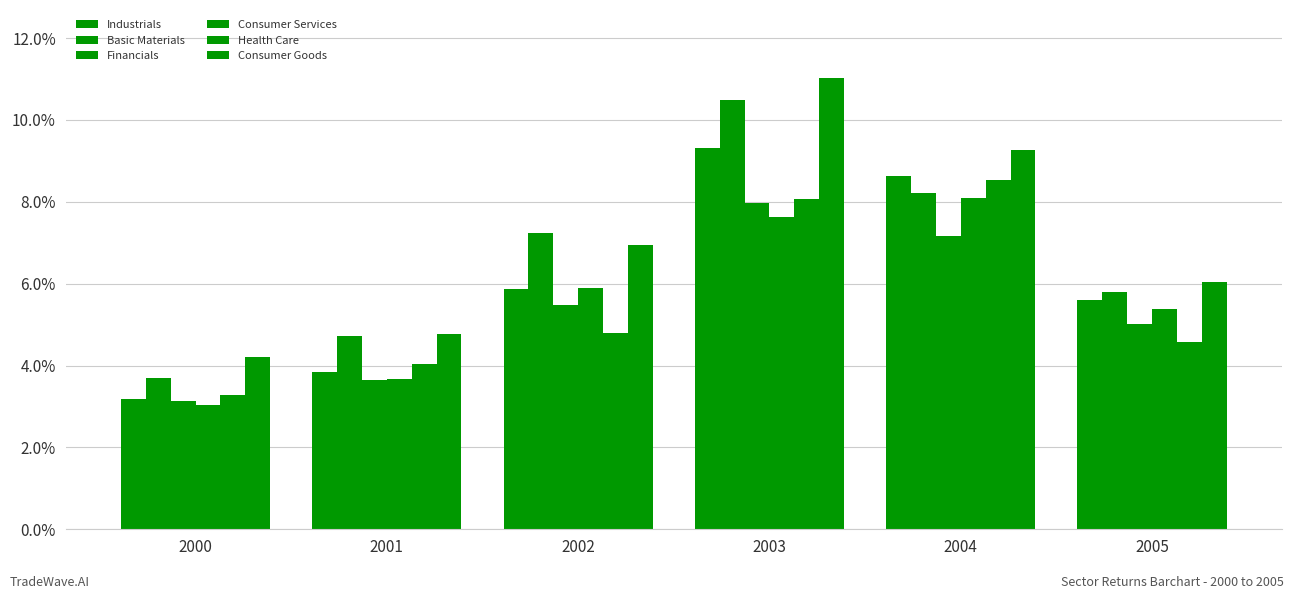

Reading right to left, extract all data points from this chart.

Industrials: 2005=0.1	2004=0.1	2003=0.1	2002=0.1	2001=0.0	2000=0.0
Basic Materials: 2005=0.1	2004=0.1	2003=0.1	2002=0.1	2001=0.0	2000=0.0
Financials: 2005=0.1	2004=0.1	2003=0.1	2002=0.1	2001=0.0	2000=0.0
Consumer Services: 2005=0.1	2004=0.1	2003=0.1	2002=0.1	2001=0.0	2000=0.0
Health Care: 2005=0.0	2004=0.1	2003=0.1	2002=0.0	2001=0.0	2000=0.0
Consumer Goods: 2005=0.1	2004=0.1	2003=0.1	2002=0.1	2001=0.0	2000=0.0